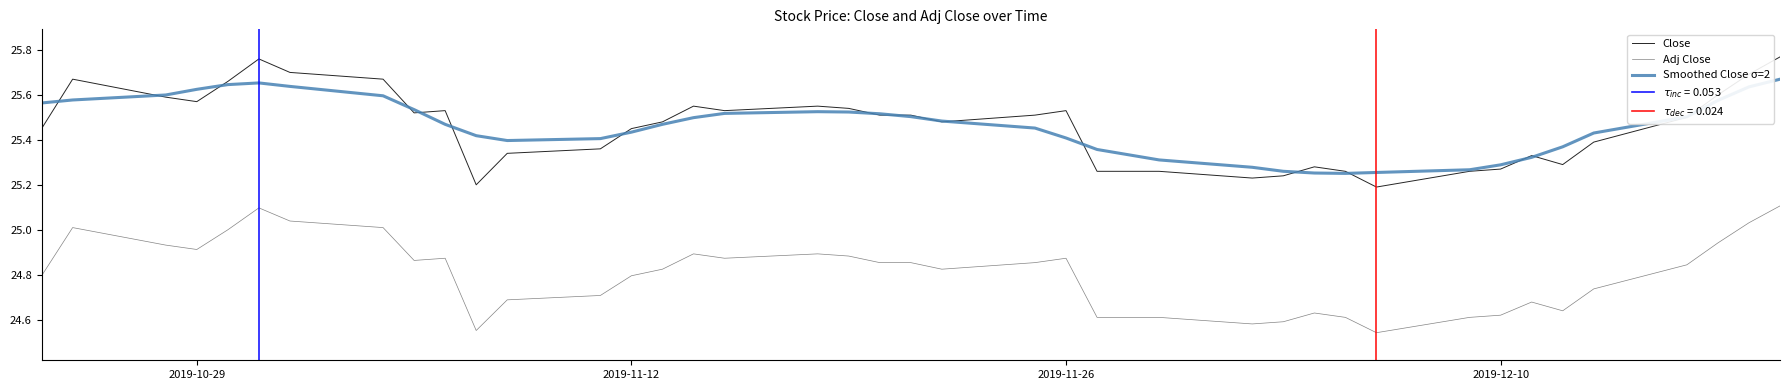

True or false: Adj Close and Smoothed Close σ=2 intersect in this chart.

False